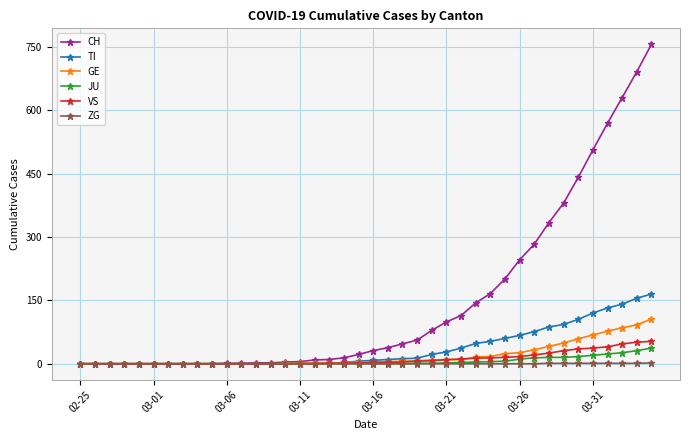

Which series has the largest total across all categories?

CH